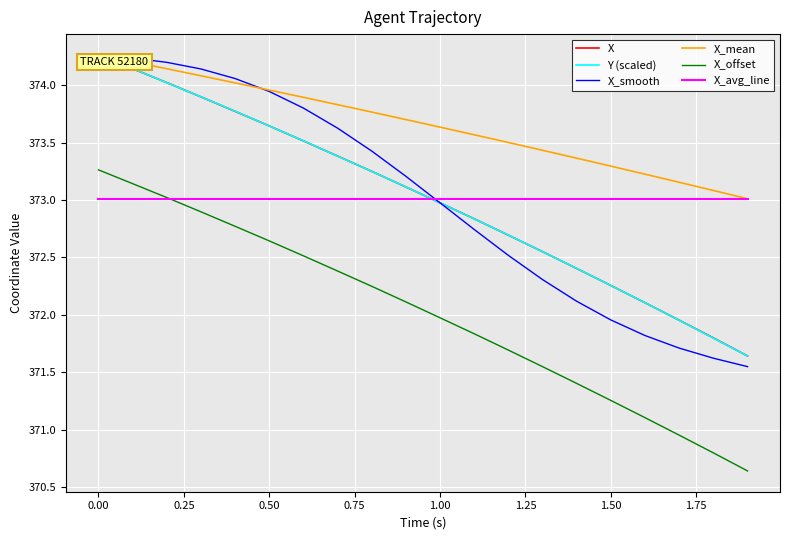

What is the sum of all X_smooth values?

7460.2